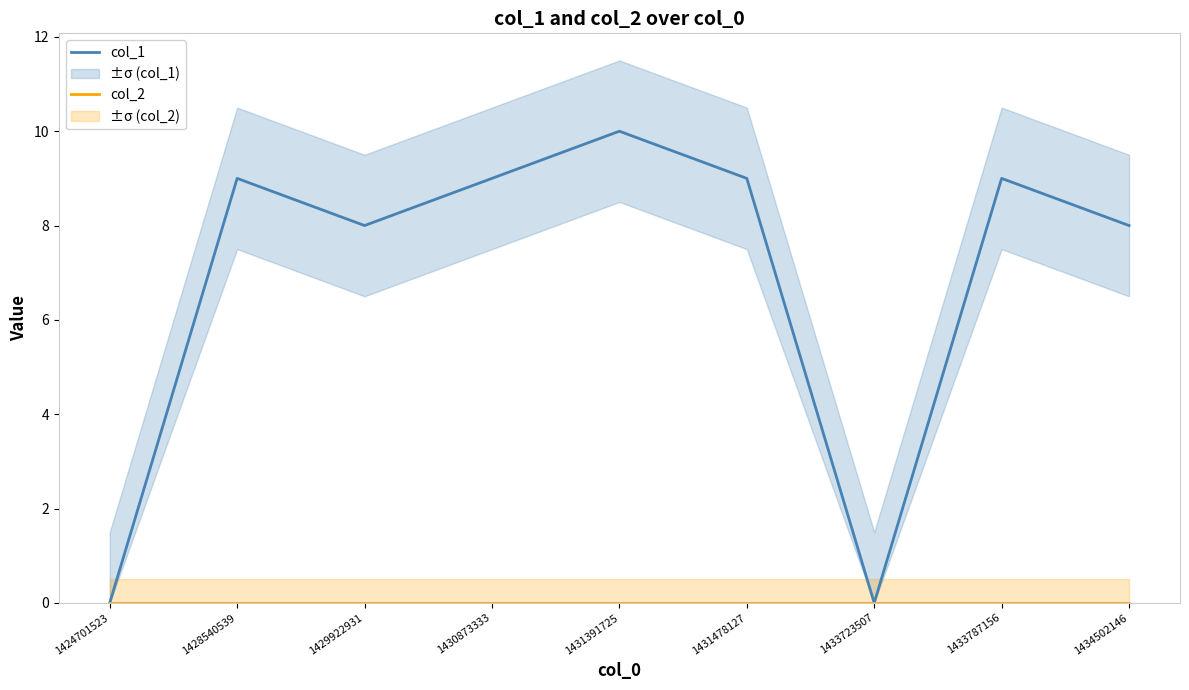

Rank the series by their average value, from lowest to highest.

col_2, col_1